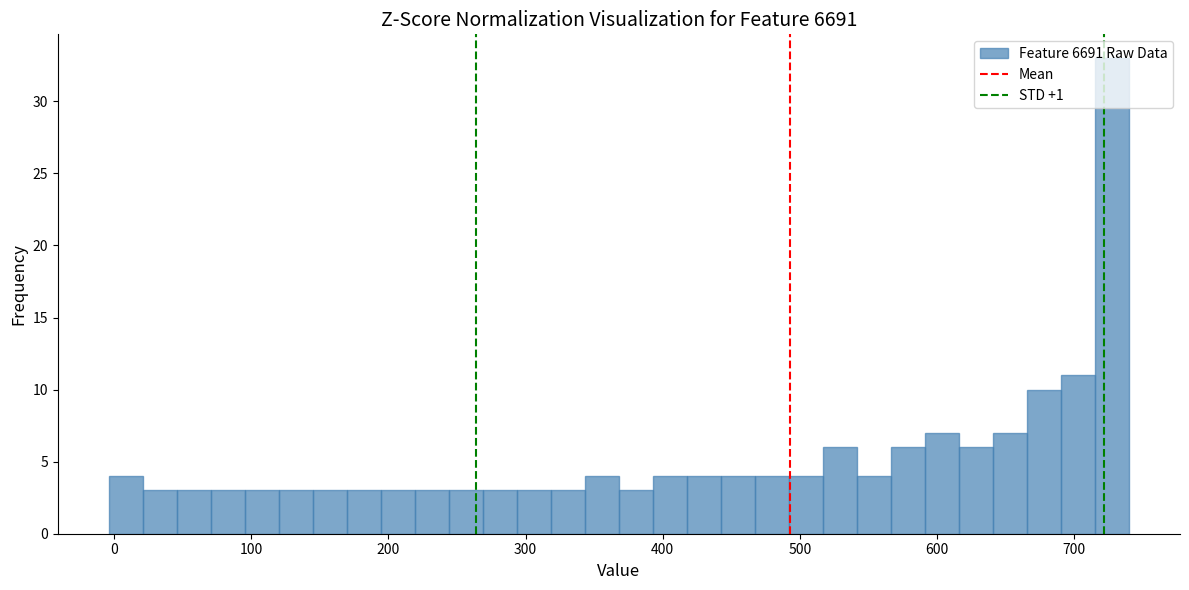

Around what value on the x-axis is the tallest bar? Give the approximate position of its centre, as read against the axis.

730